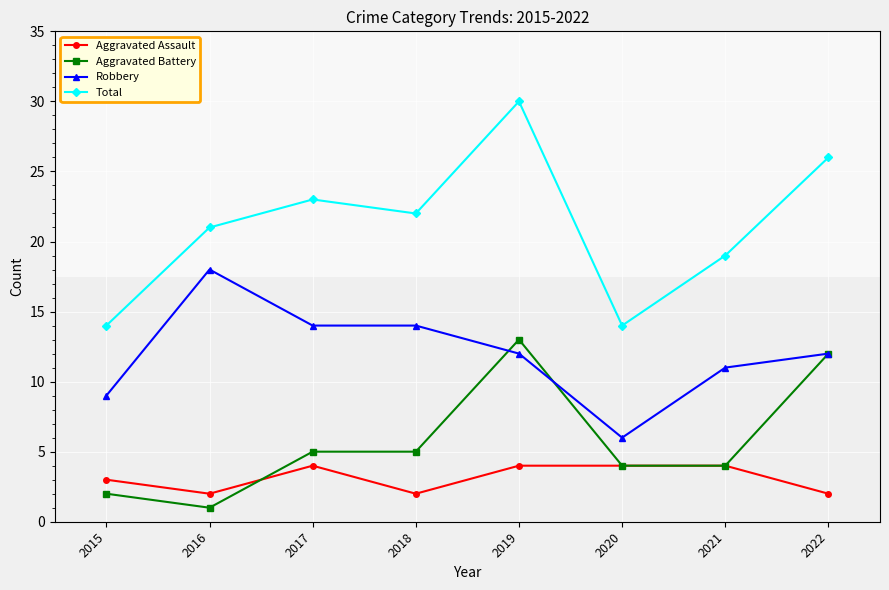

Rank the series by their maximum value, from lowest to highest.

Aggravated Assault, Aggravated Battery, Robbery, Total